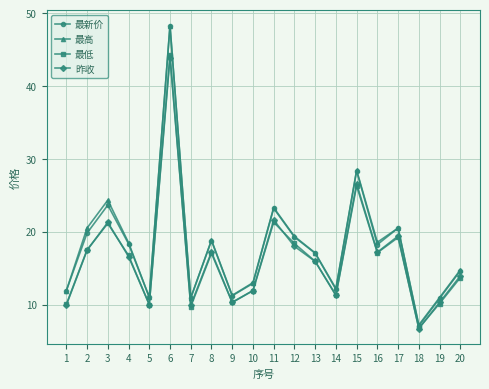

What is the value of the 昨收 point at the 20th from the left?

13.9